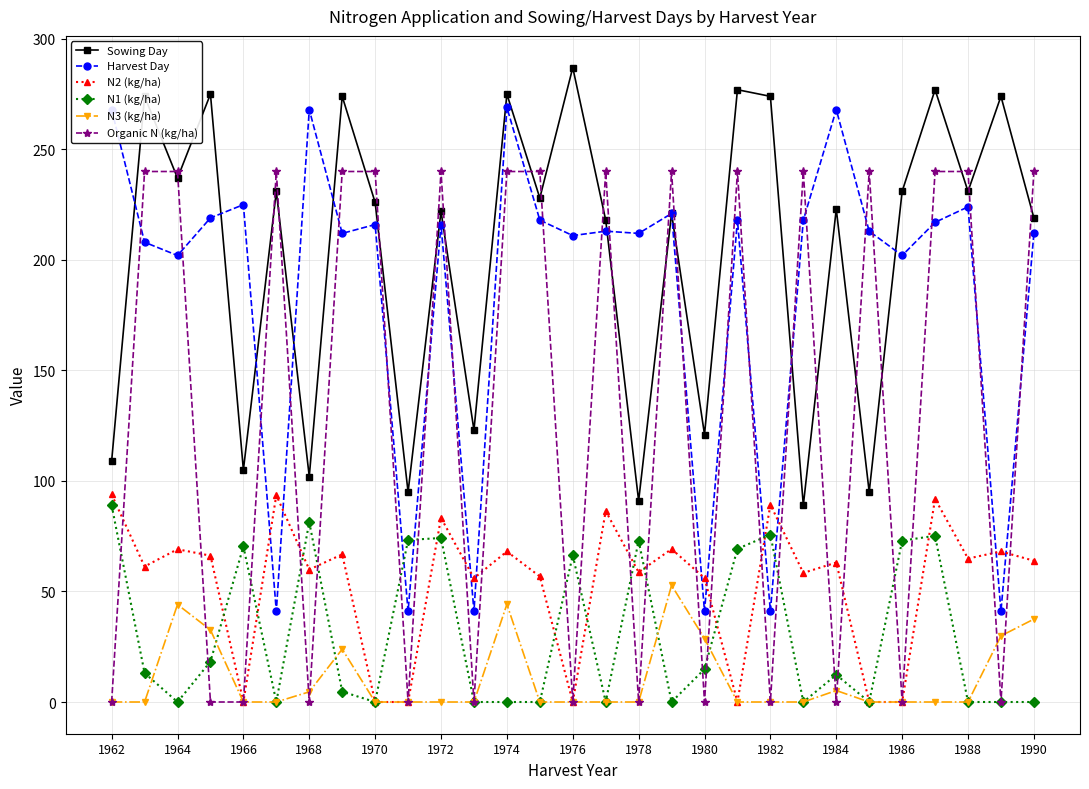

Which series has the largest range (max minus min)?

Organic N (kg/ha)